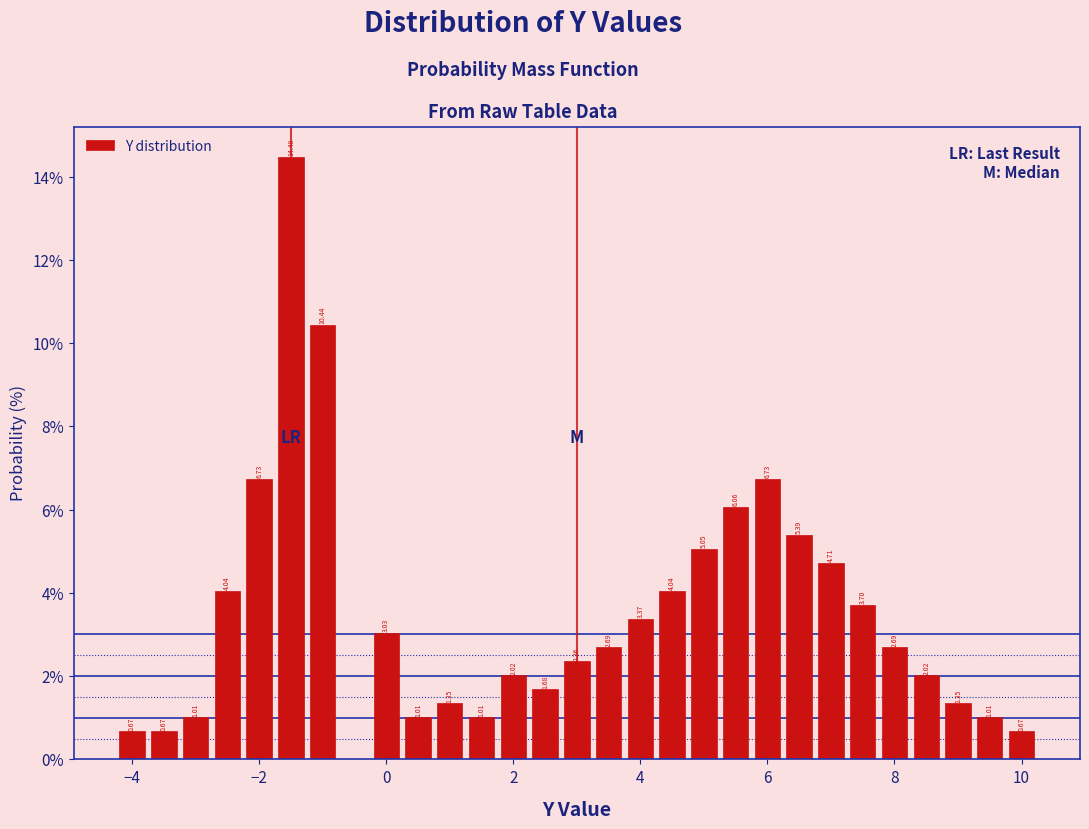

Read against the x-axis, roughly where is the centre of the tallest bar?

-1.4